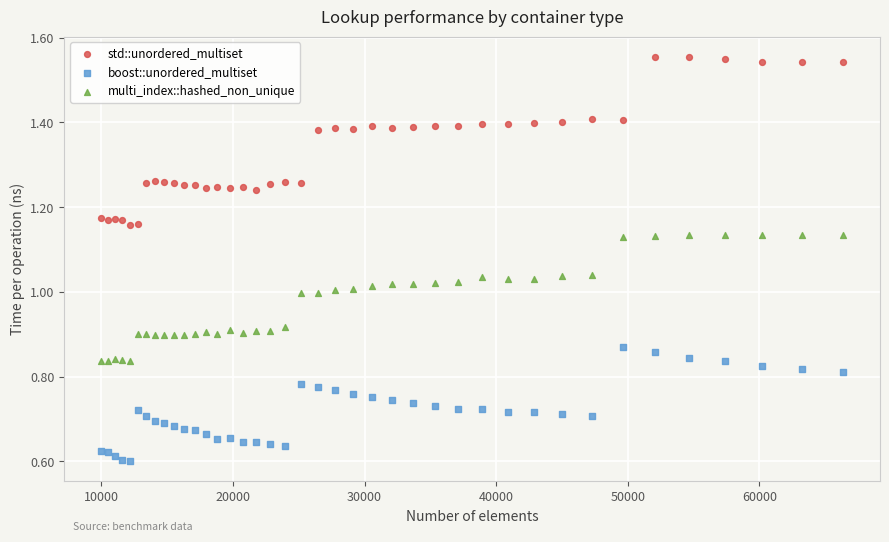

Which series reaches the minimum Y coordinate?

boost::unordered_multiset